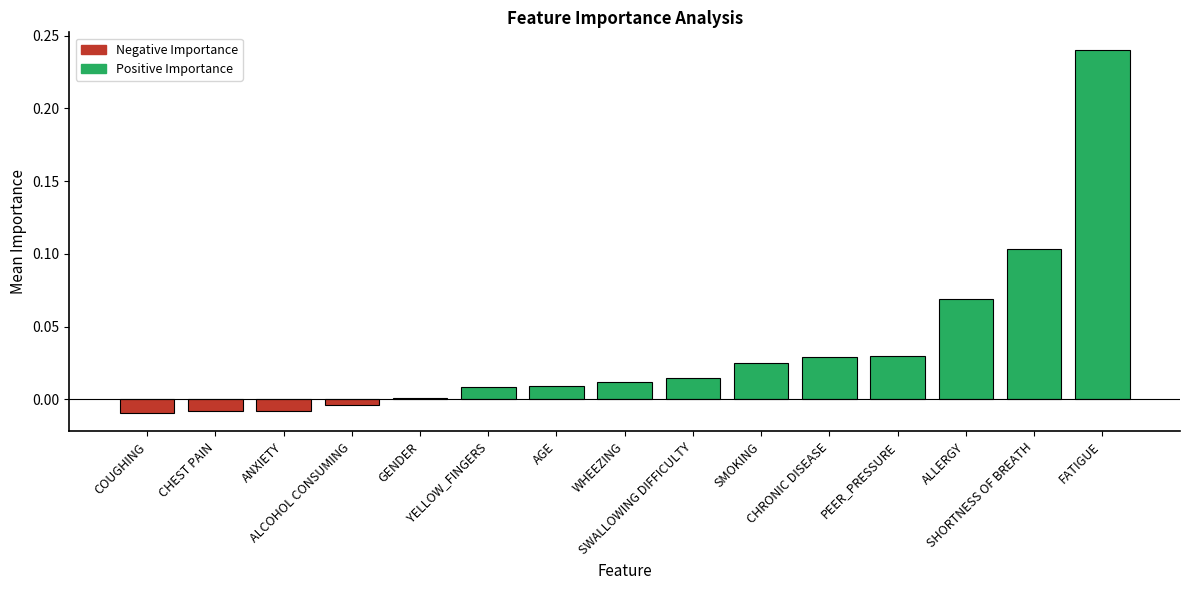

What is the sum of all values?

0.5